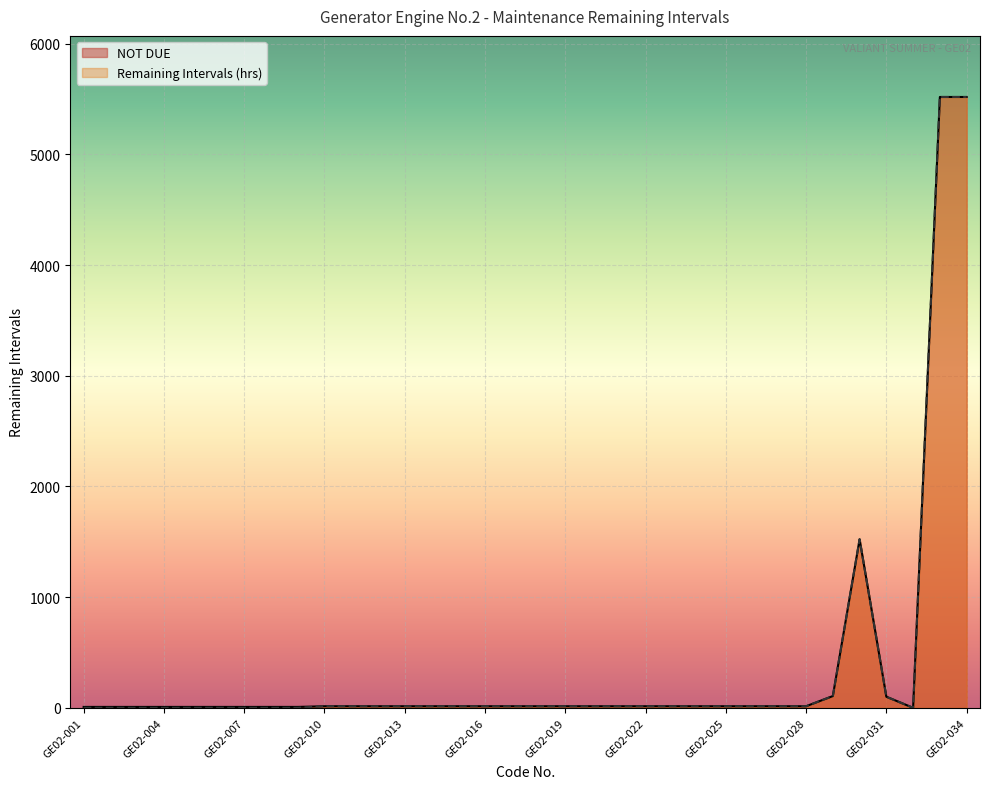

Where is the first local minimum for NOT DUE?

GE02-032